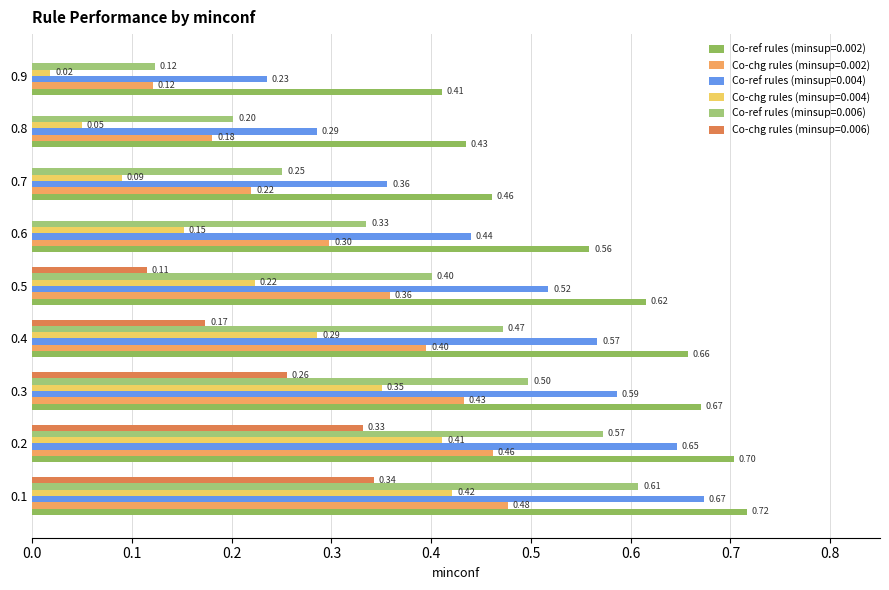

List the labels in order of Co-ref rules (minsup=0.004) value, largest first.

0.1, 0.2, 0.3, 0.4, 0.5, 0.6, 0.7, 0.8, 0.9